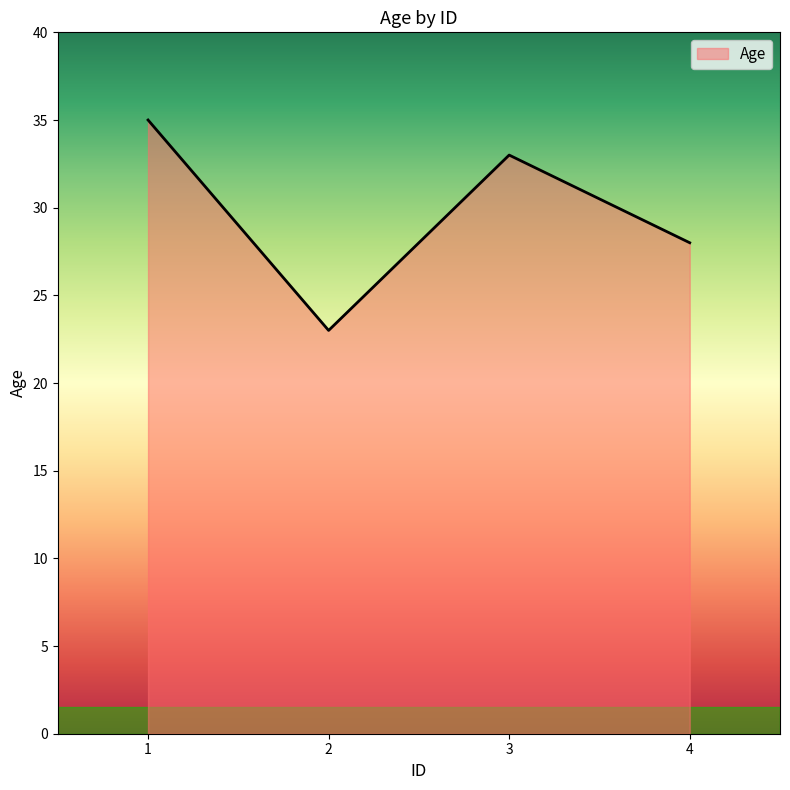

How many lines are shown in the chart?

1